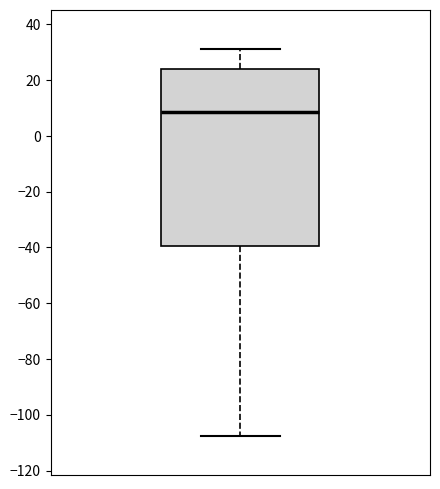

Where does the lower whisker of the box end on the y-axis? The values are not printed on the chart, so give them approximately, as read against the axis.

-108